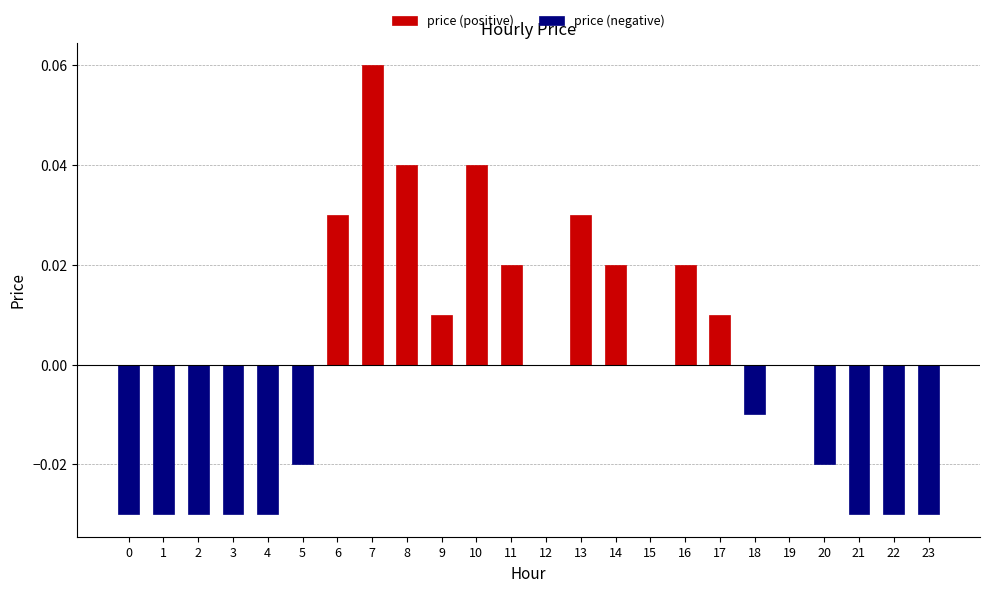

True or false: price (negative) has a value of 0.0 at 17.

True